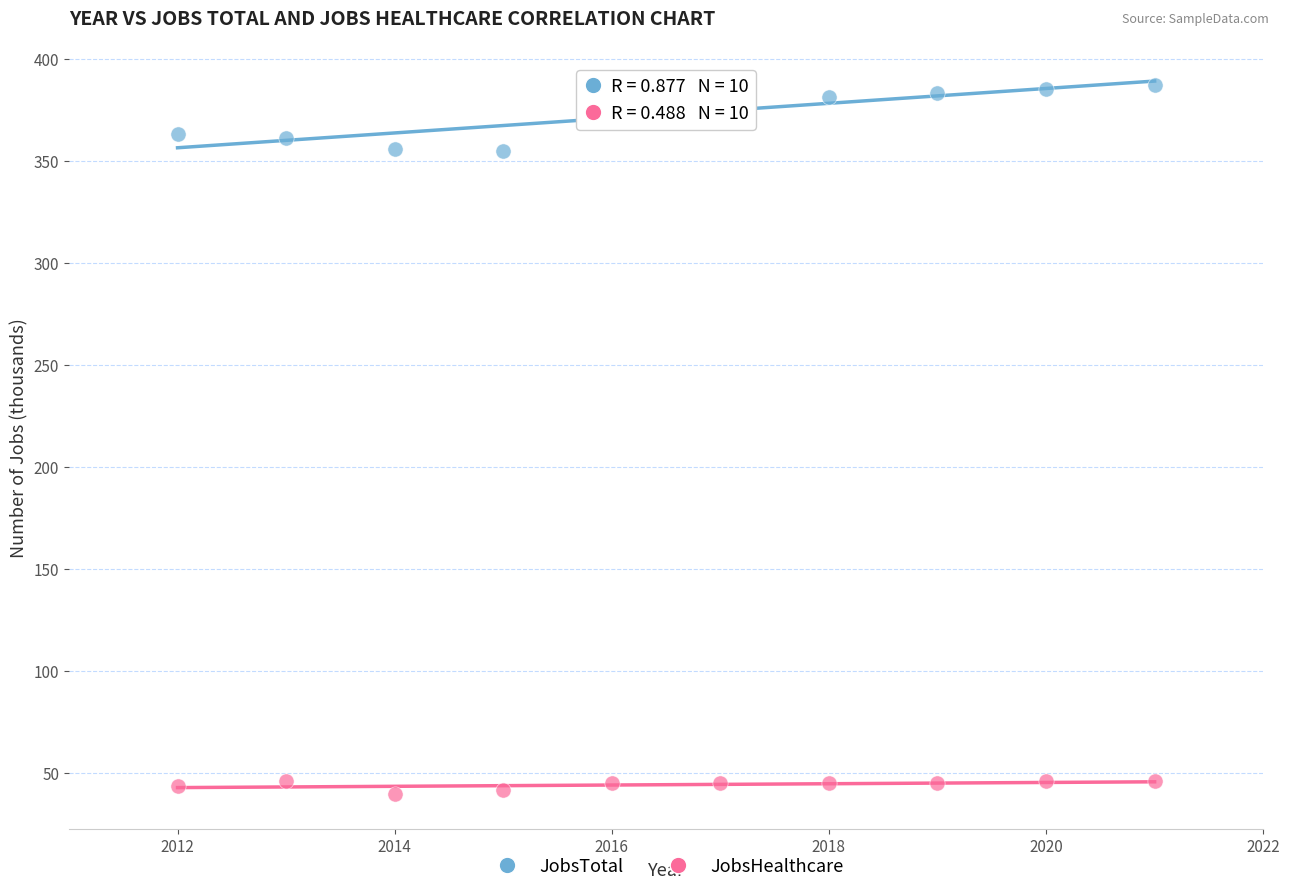

Across all data points, what is the range of Y values (max minus min)?

347